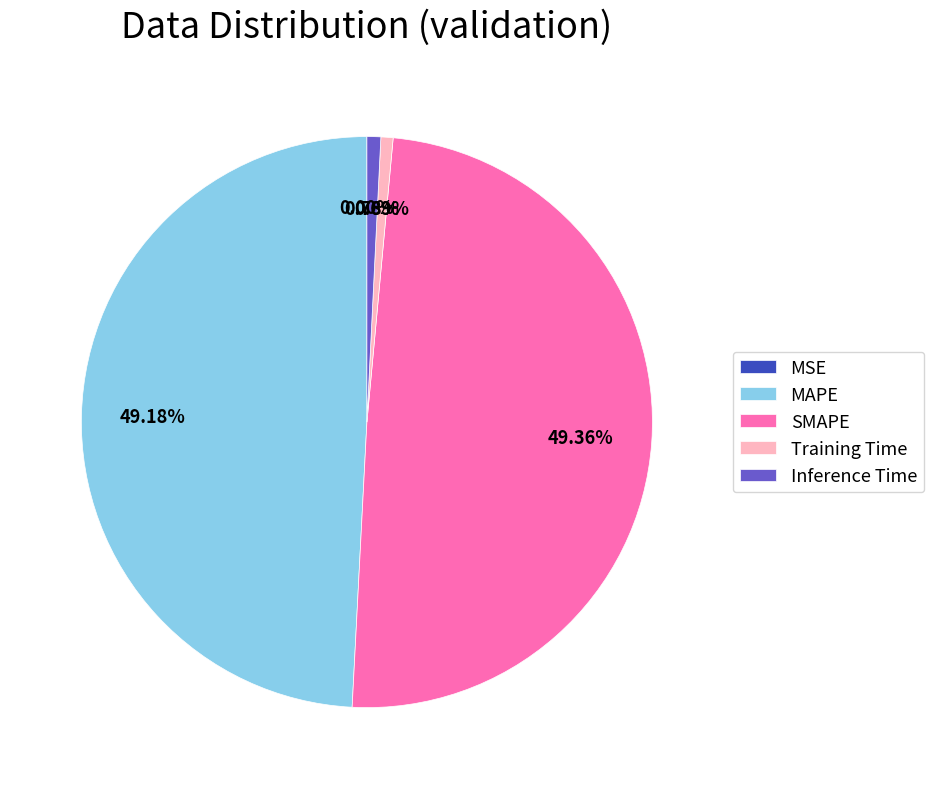

How much of the chart is everything except MAPE?

50.8%